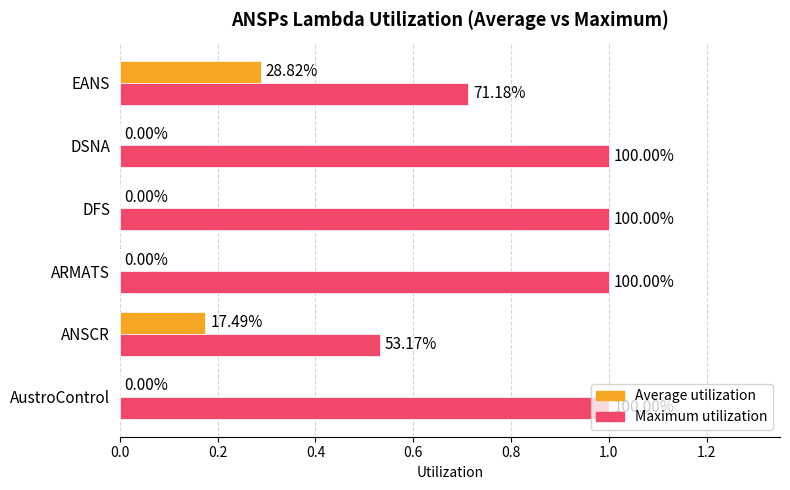

What are all the series names shown in the legend?

Average utilization, Maximum utilization